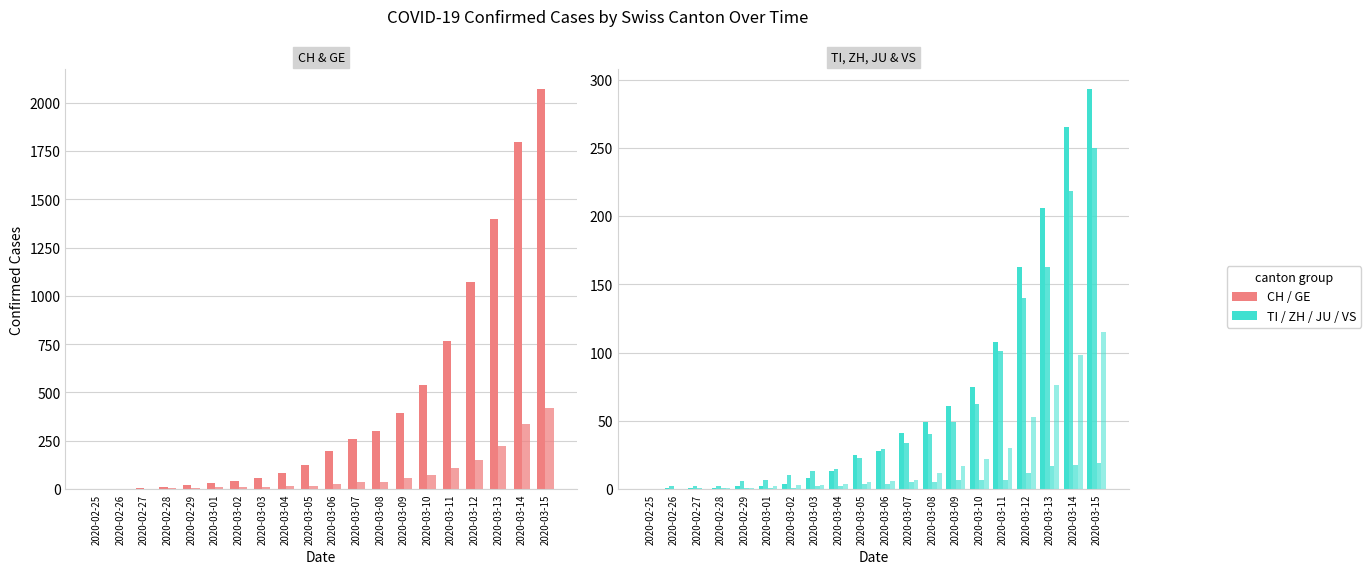

Which series changed the most between 2020-03-05 and 2020-03-08?

CH